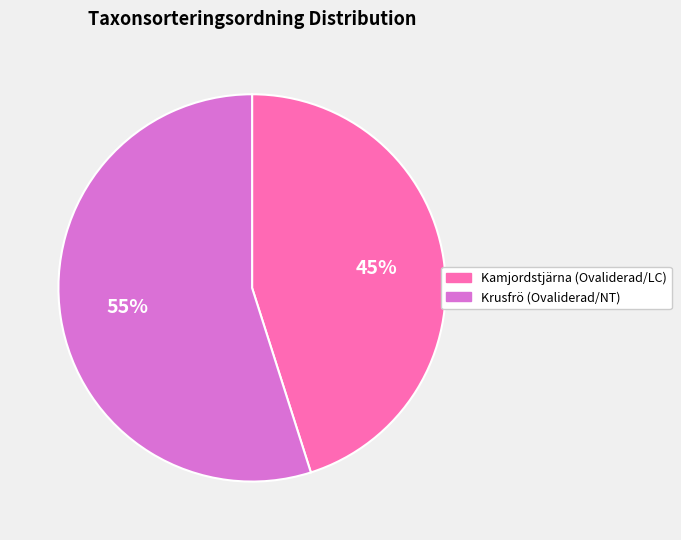

How many slices are in this pie chart?

2